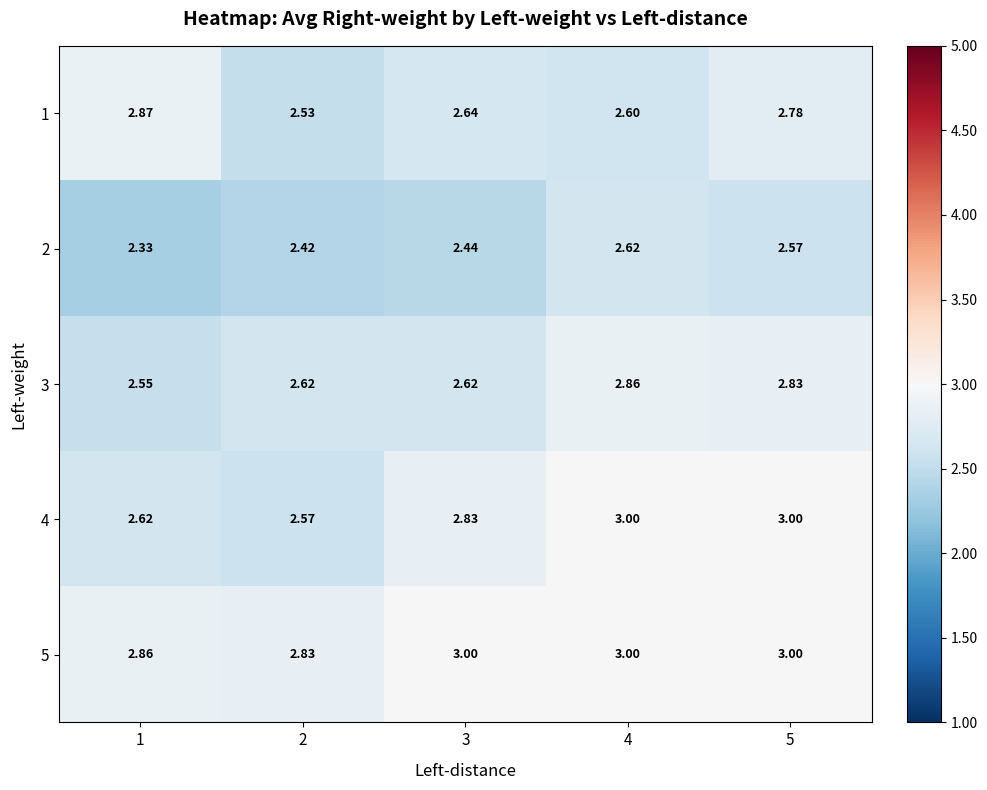

Is the value of 4 at 1 greater than the value of 2 at 5?

Yes